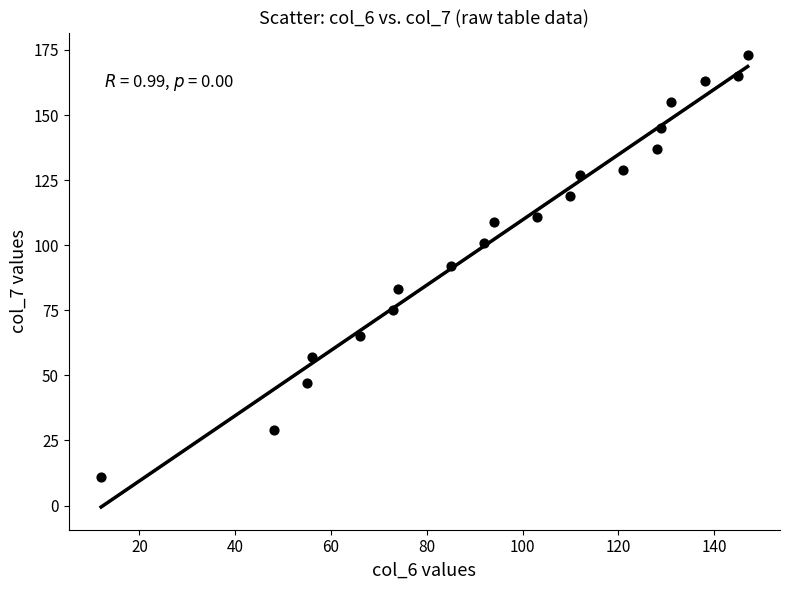

What is the range of Y values (max minus min)?

162